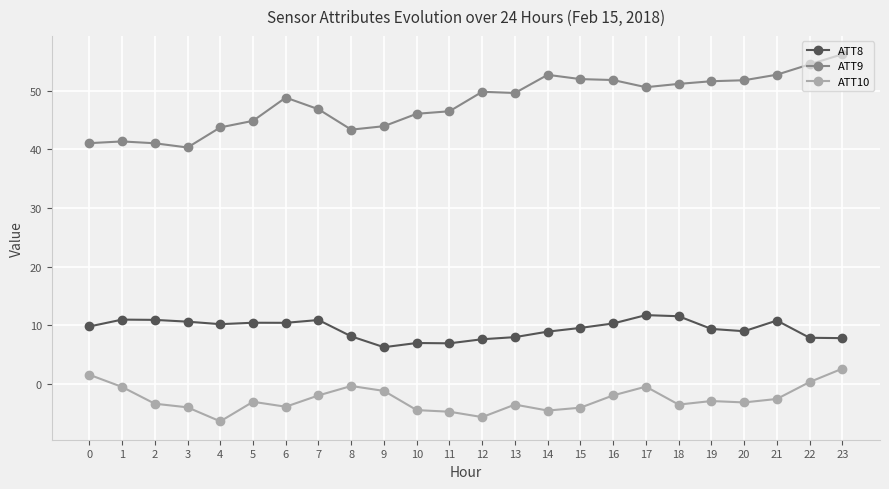

Between 14 and 21, which series saw the biggest shift?

ATT10